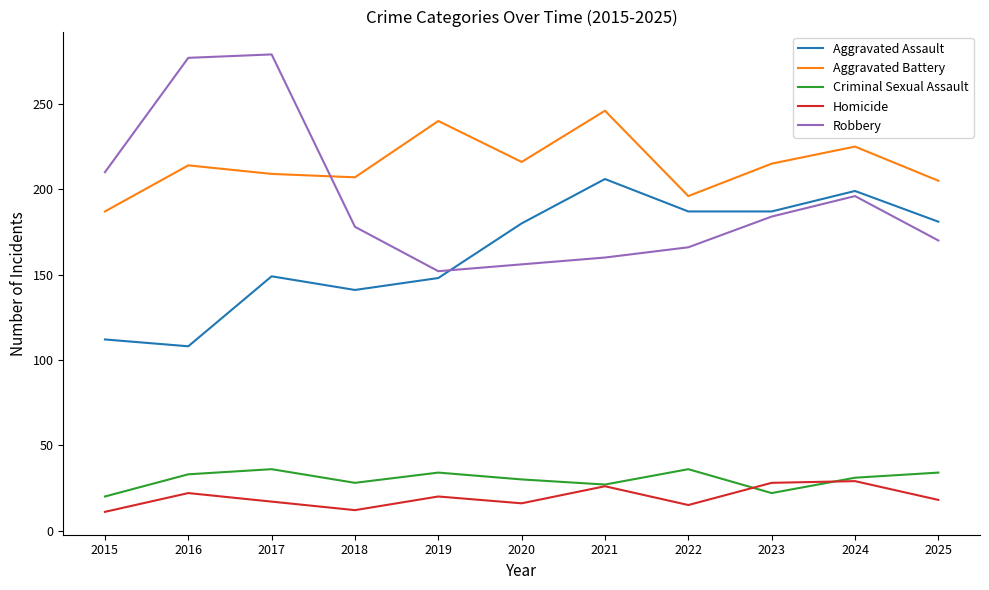

Between 2015 and 2019, which series saw the biggest shift?

Robbery